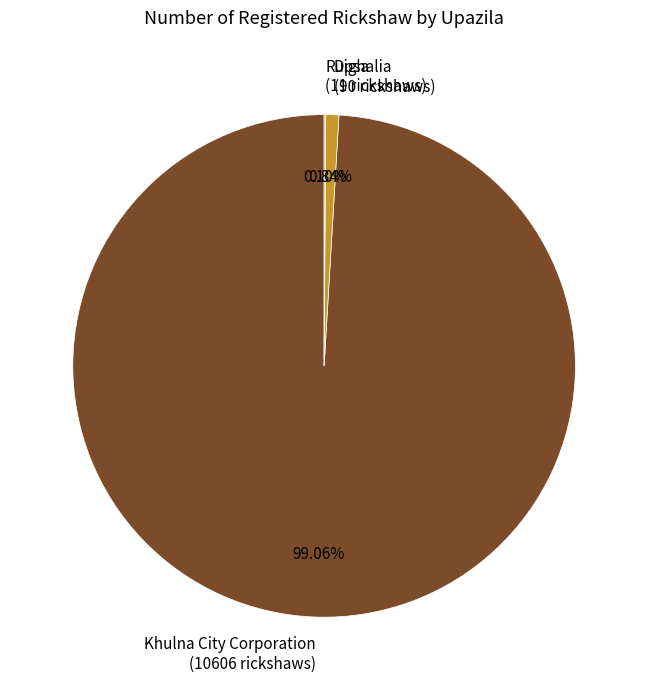

Is there a majority slice in this chart?

Yes